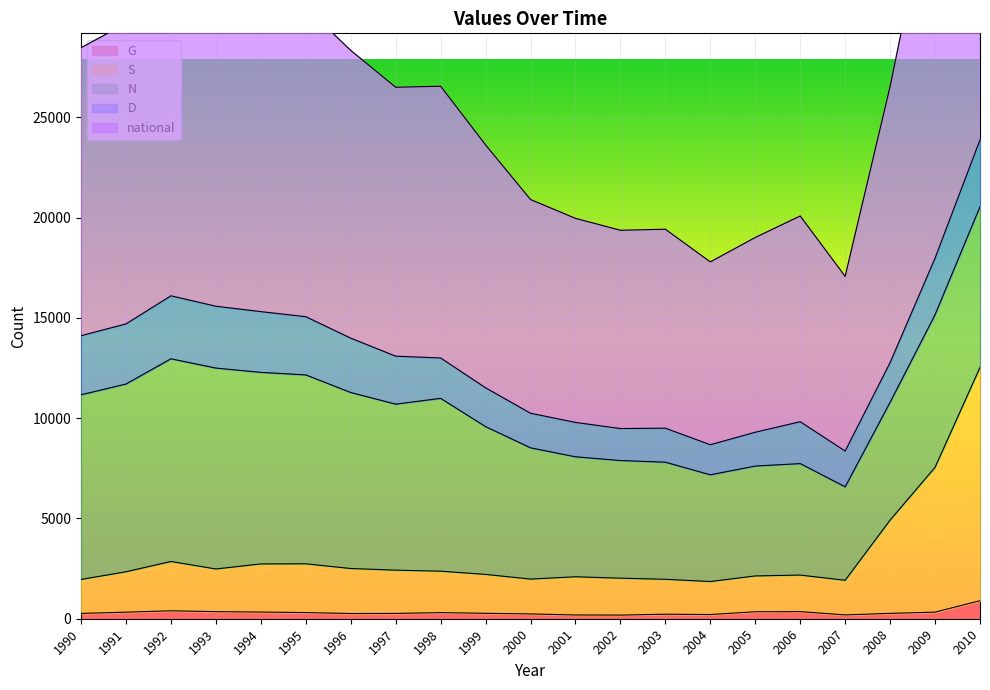

True or false: national and S intersect in this chart.

False